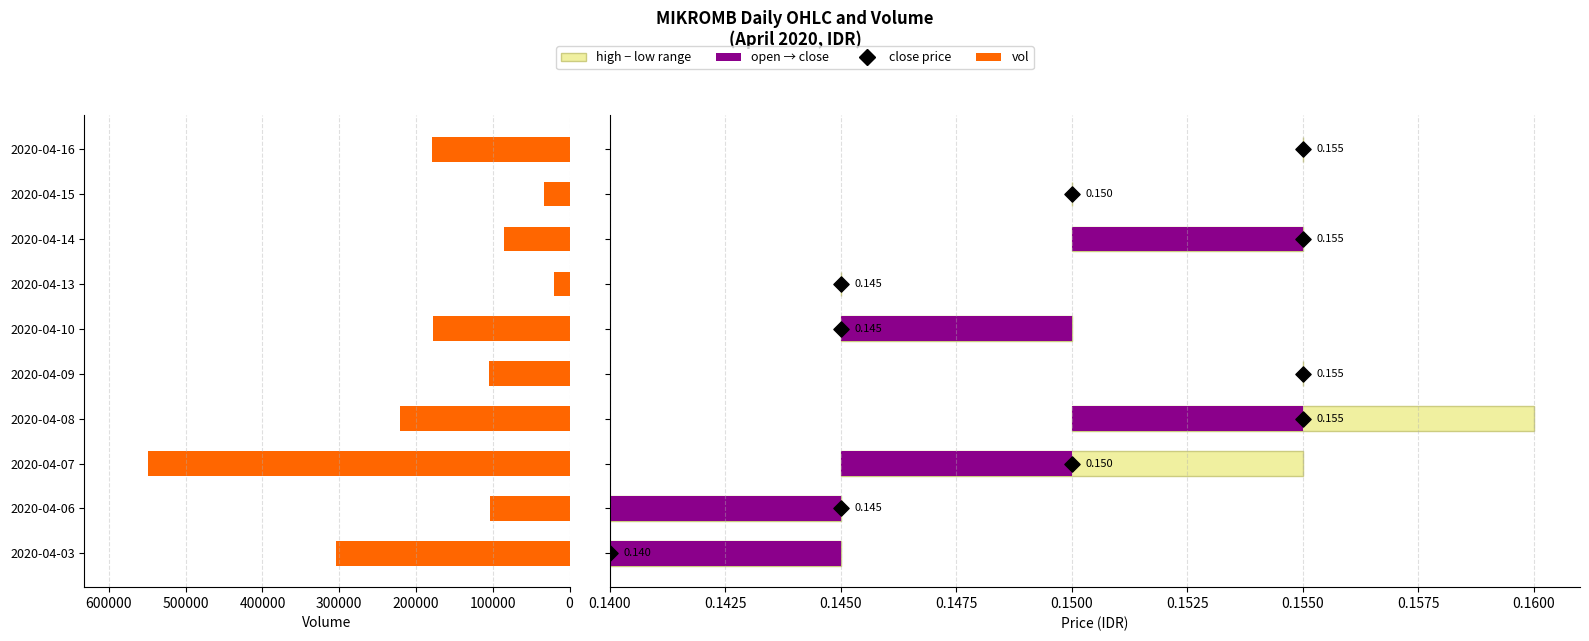

At how many categories does at least one series exceed 324499?

1